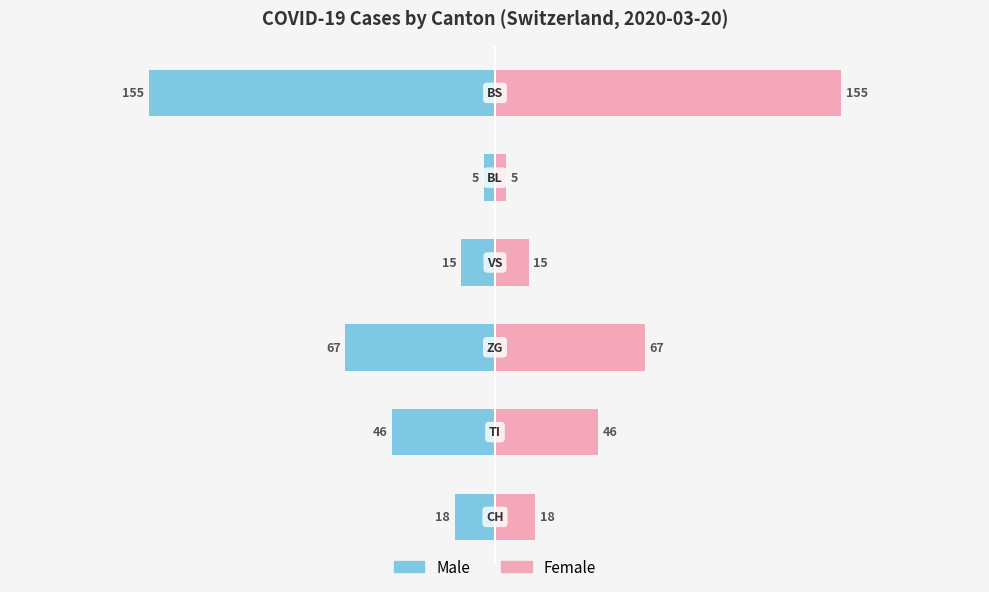

The Male series shows -40 at 0. True or false?

False